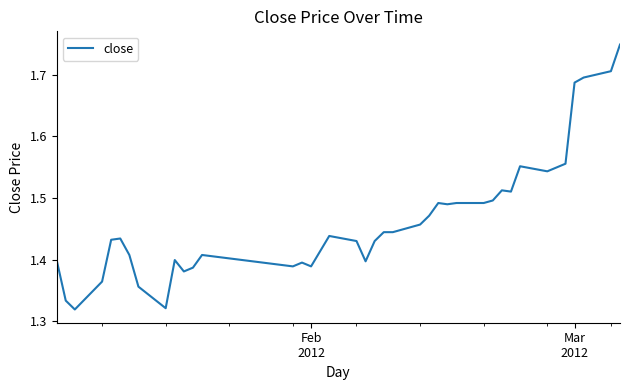

Count the number of data series in this chart.

1